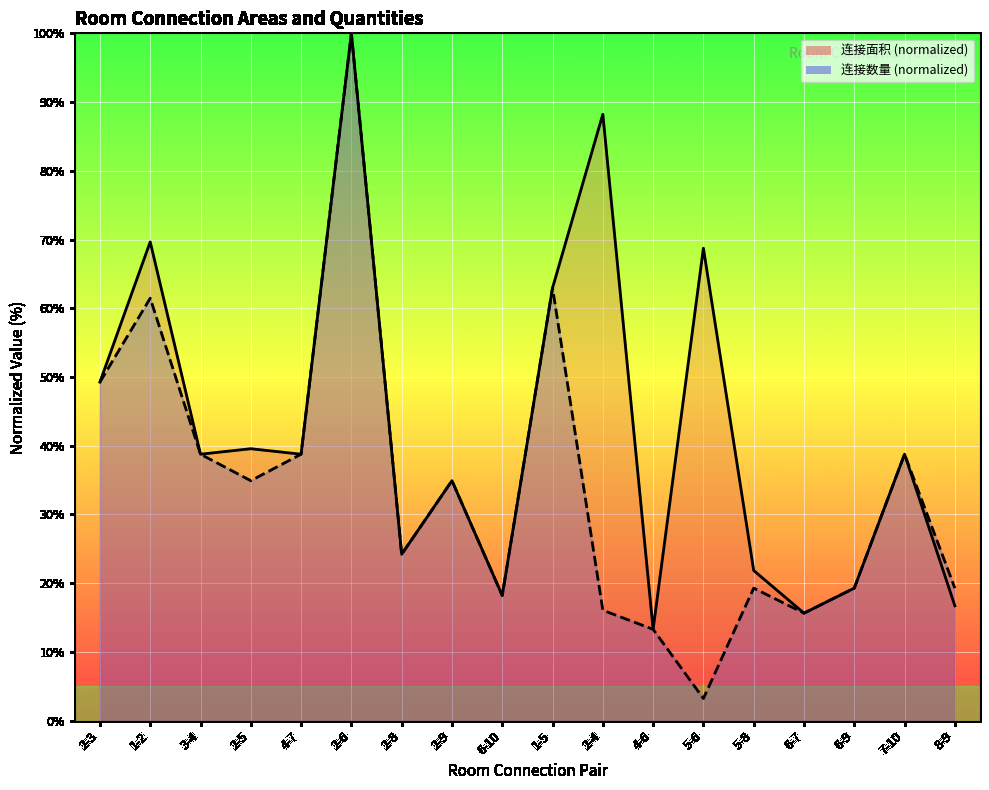

Is it true that 连接数量 equals 15.6 at 6-7?

True